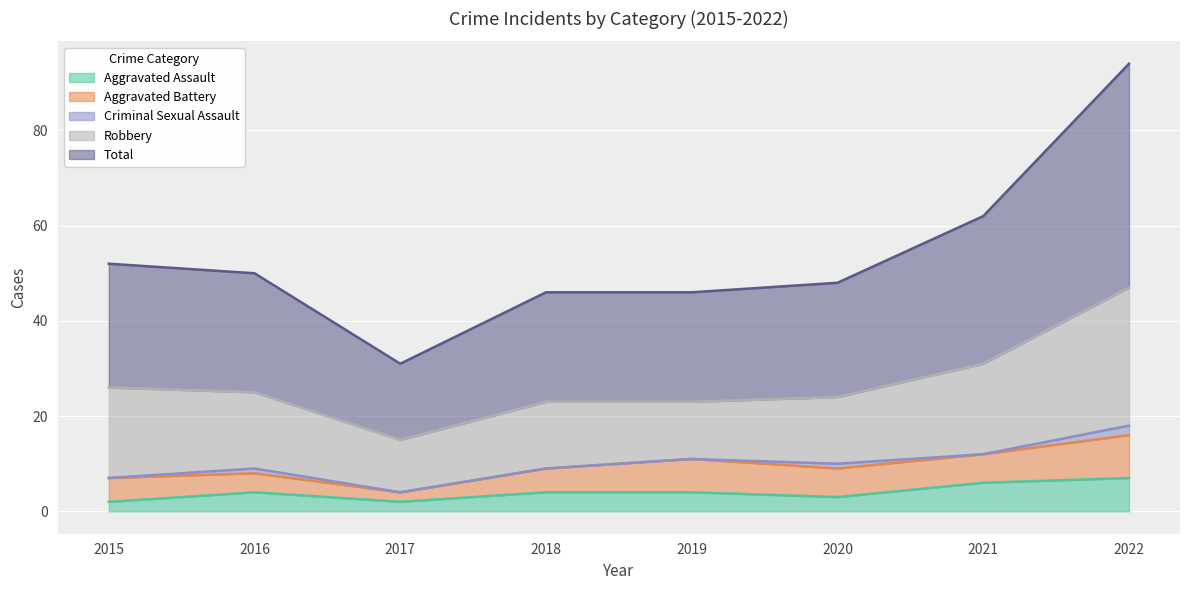

What is the difference between the maximum and second lowest values in the Criminal Sexual Assault series?

2